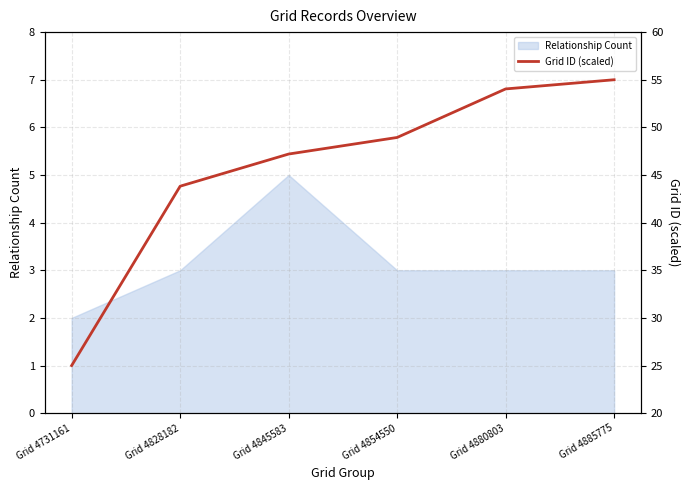

Is it true that Relationship Count equals 3 at Grid 4854550?

True